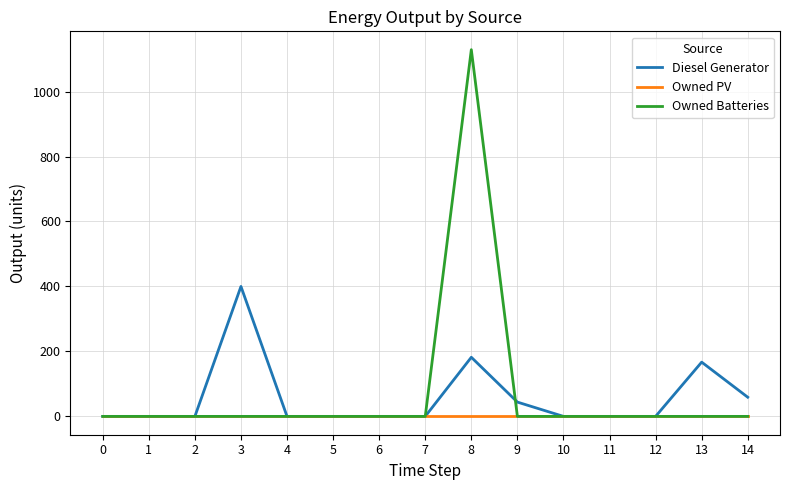

What is the sum of all Owned Batteries values?

1129